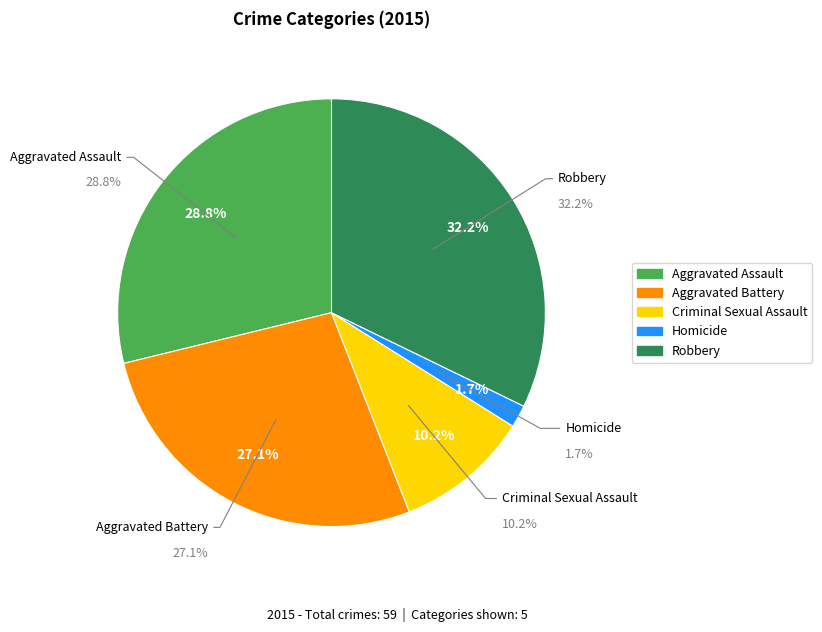

Is there any slice that represents more than half of the pie?

No